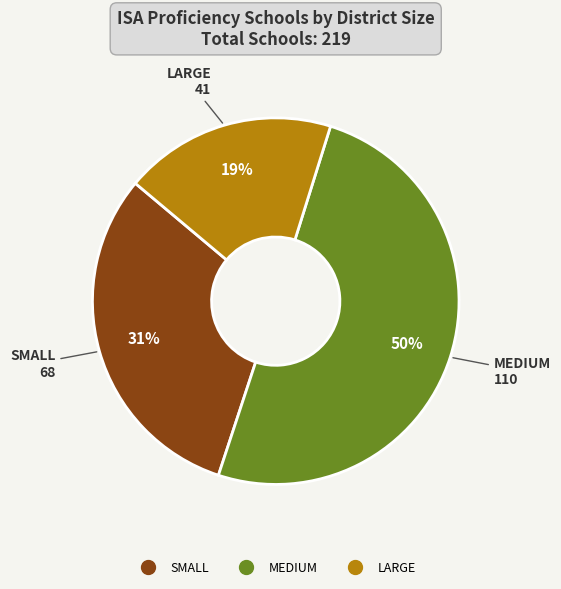

Which slice is the smallest?

LARGE